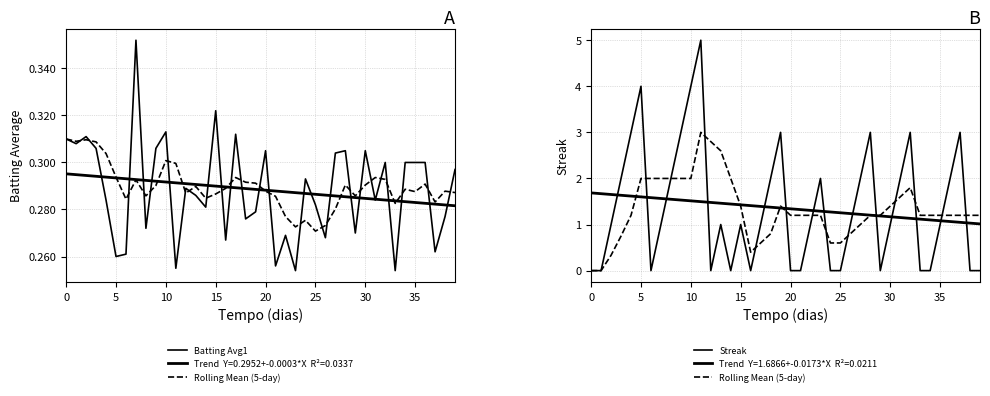

How many lines are shown in the chart?

3